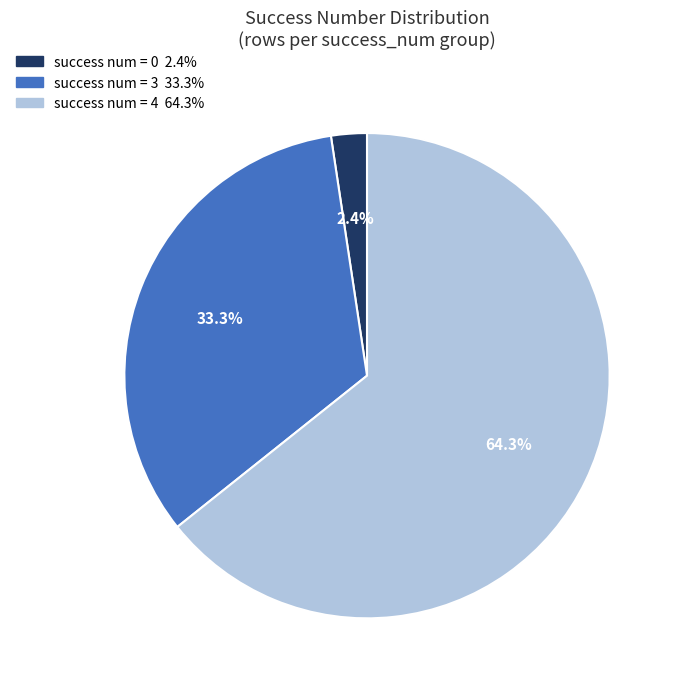

To the nearest percent, what is the average slice percentage?

33%